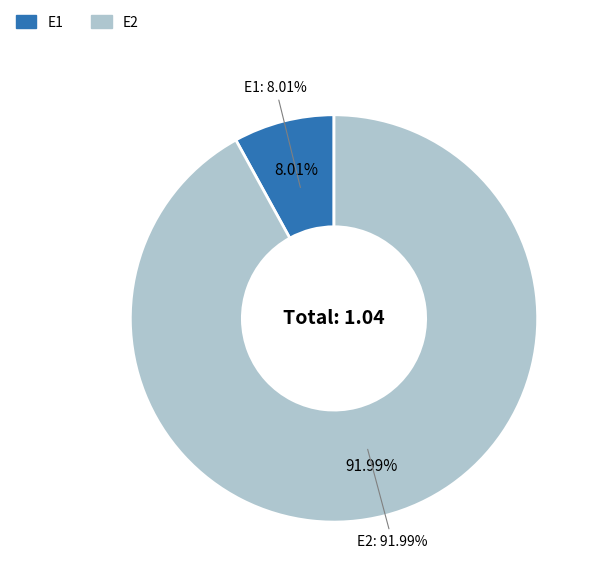

What percentage is NOT represented by E1?

92.0%